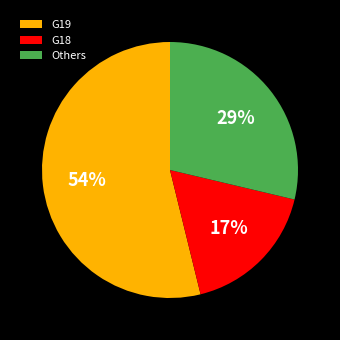

Combined, do G18 and Others account for over 50%?

No